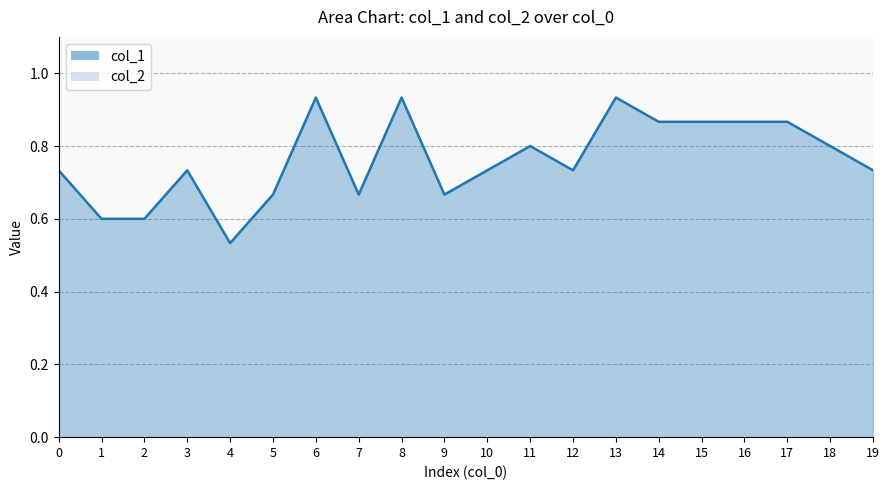

Which label corresponds to the largest value in the chart?

6